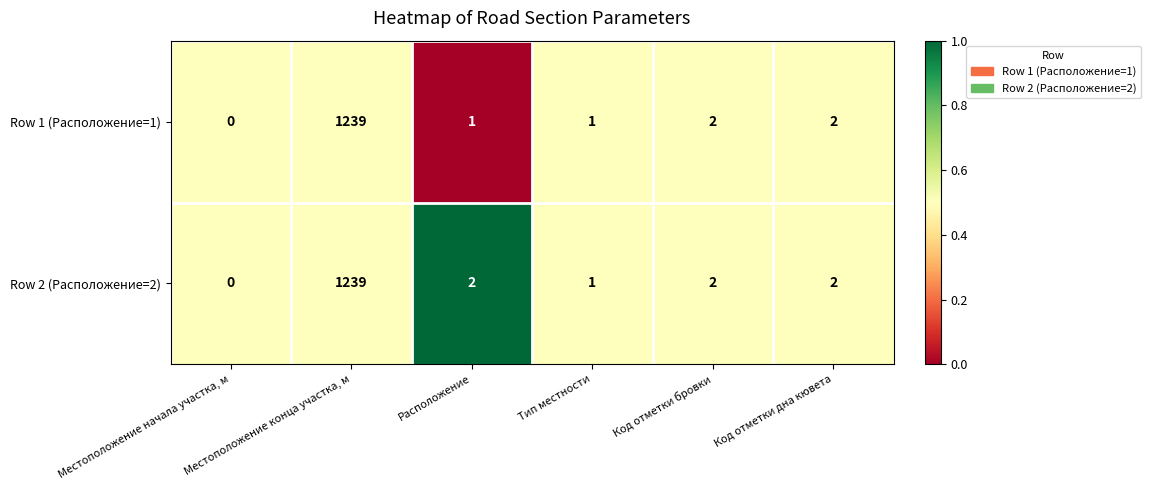

What is the sum of the Row 1 (Расположение=1) values at Код отметки дна кювета and Код отметки бровки?

4